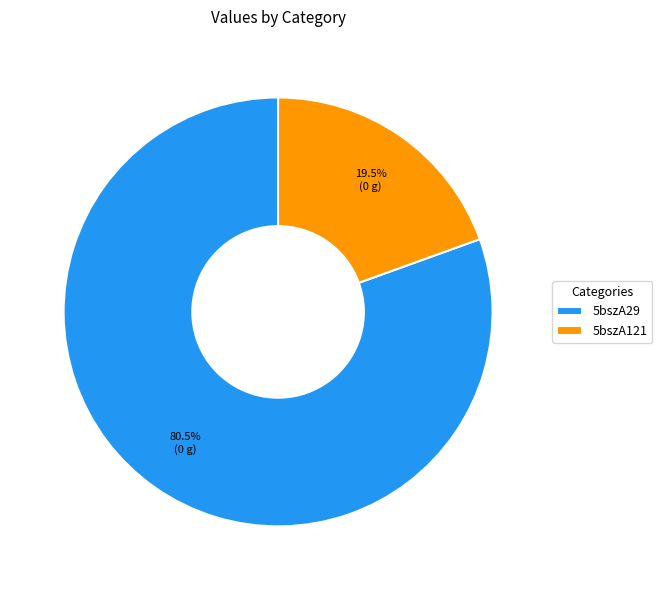

Which category has the biggest portion of the pie?

5bszA29